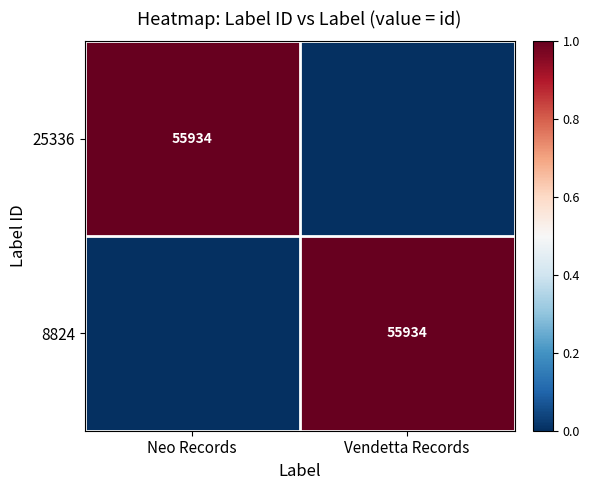

Is it true that 8824 equals 2 at Vendetta Records?

False